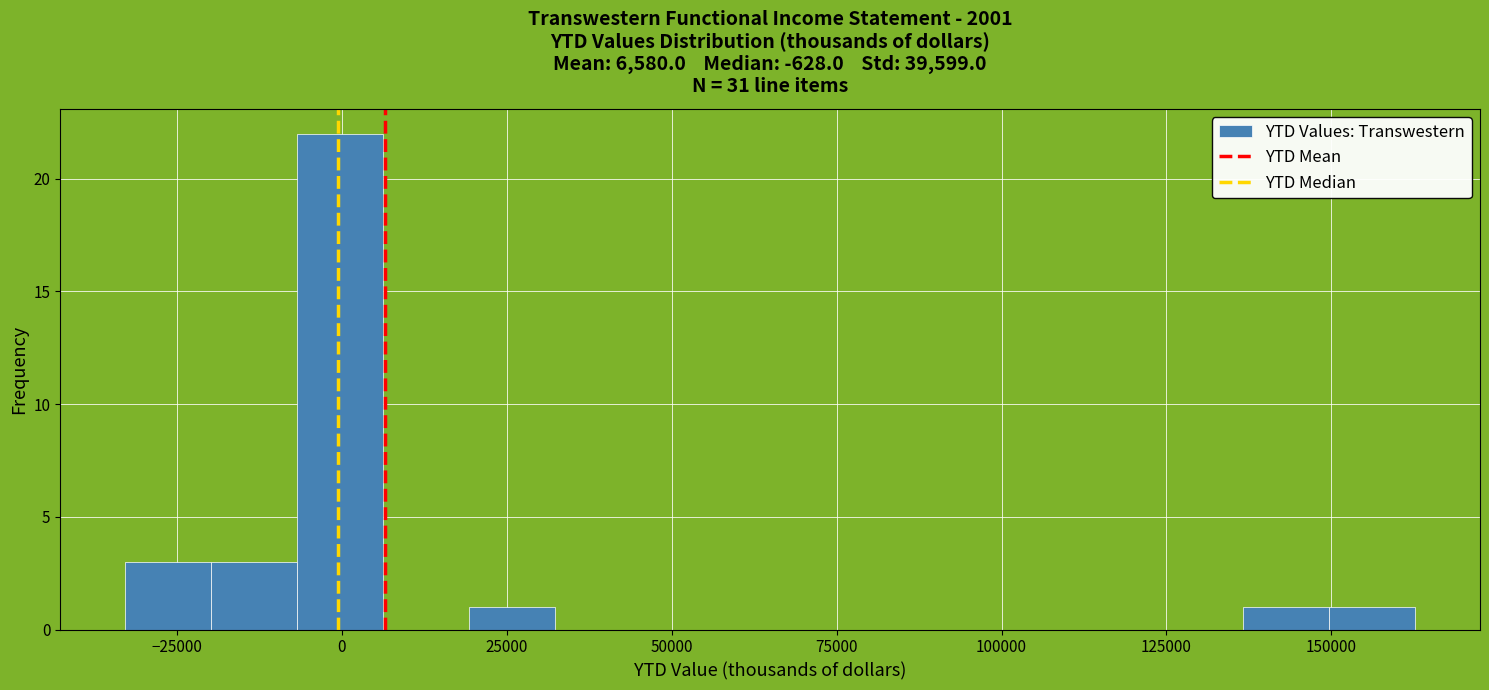

Around what value on the x-axis is the tallest bar? Give the approximate position of its centre, as read against the axis.

0